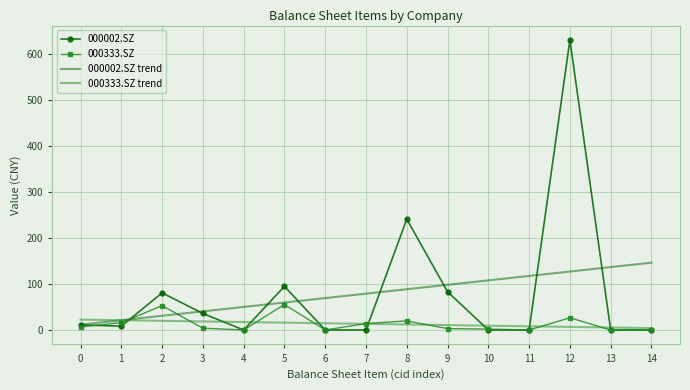

How many categories are shown in the chart?

15